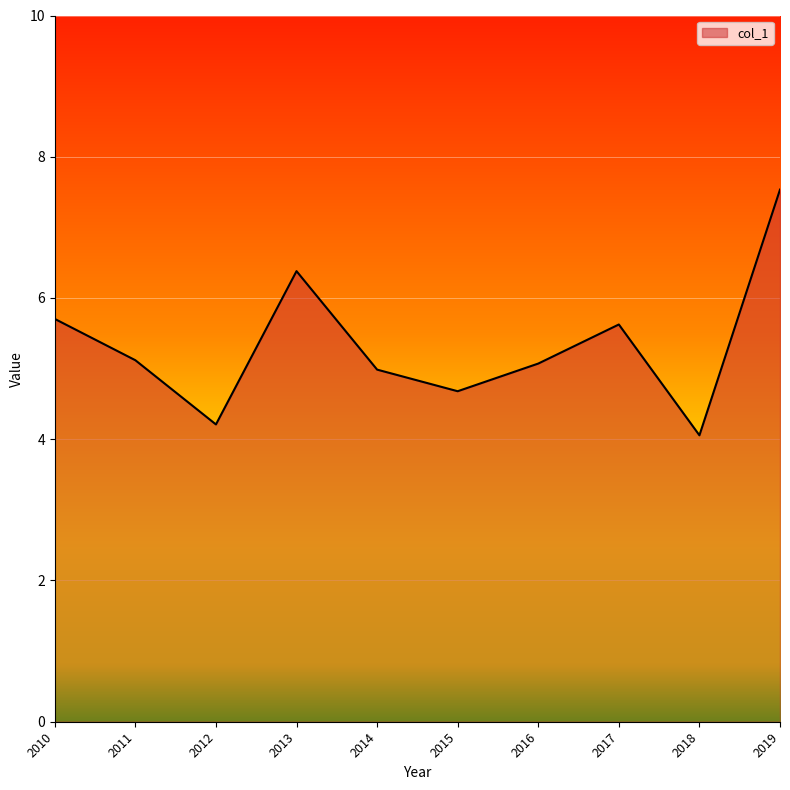

Read the value at 2011.

5.1